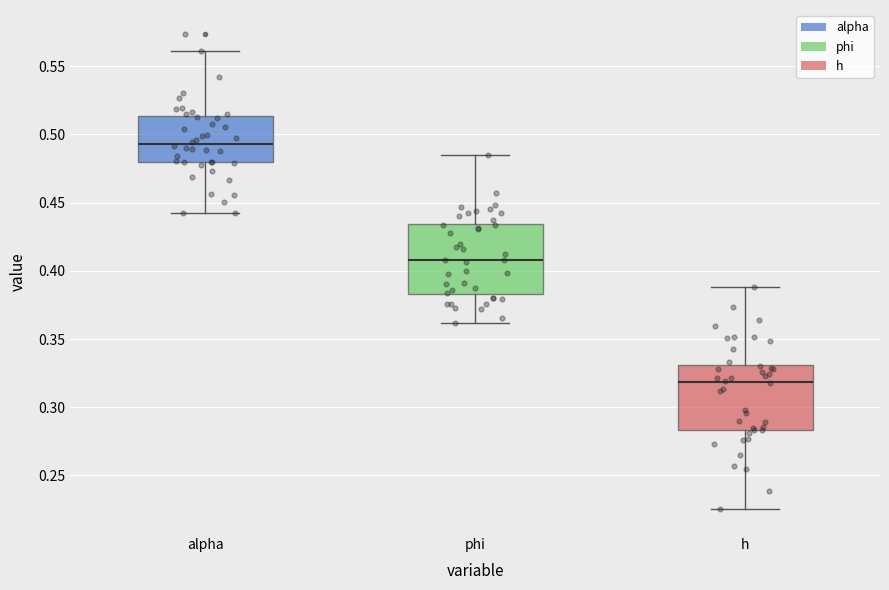

Which box has the lowest median line?

h